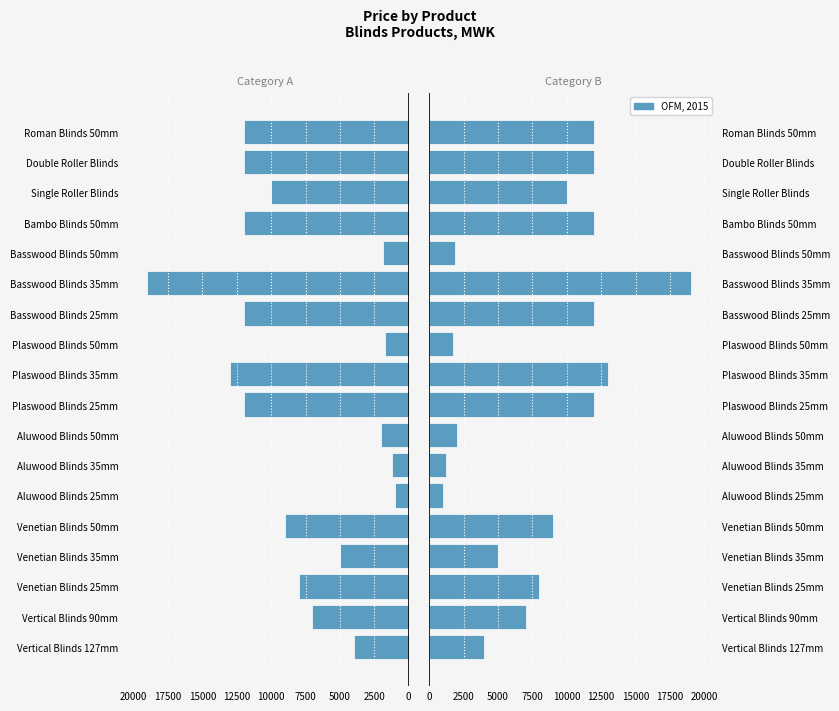

Which has a higher value, Roman Blinds 50mm or Plaswood Blinds 35mm?

Plaswood Blinds 35mm